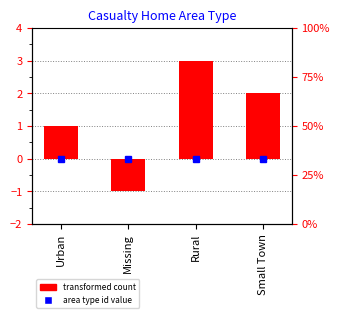

What is the sum of all values?

5